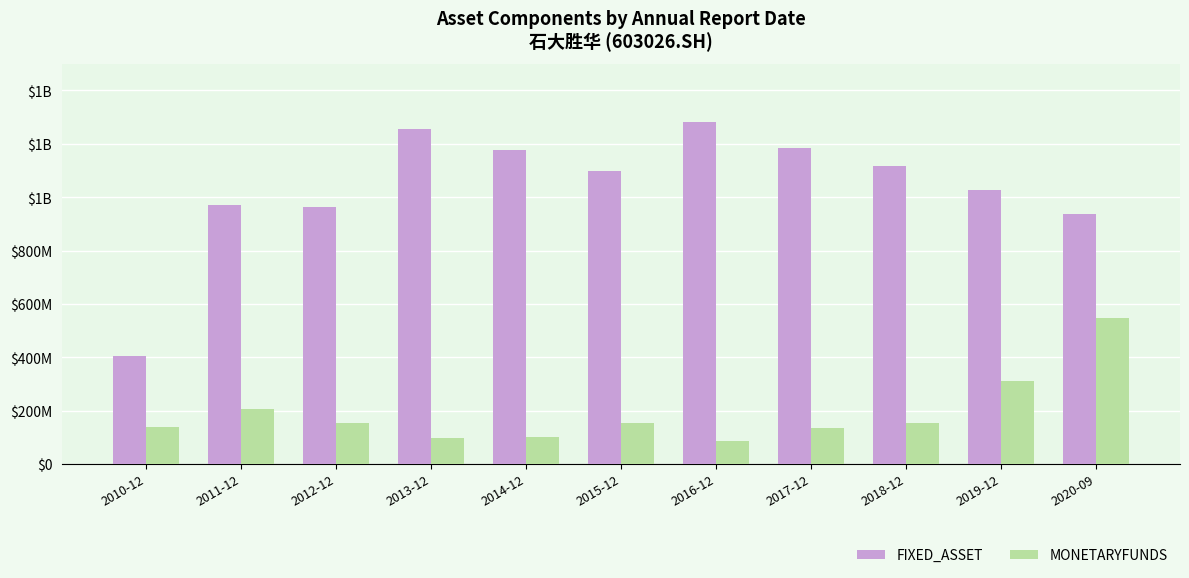

Are the bars horizontal?

No